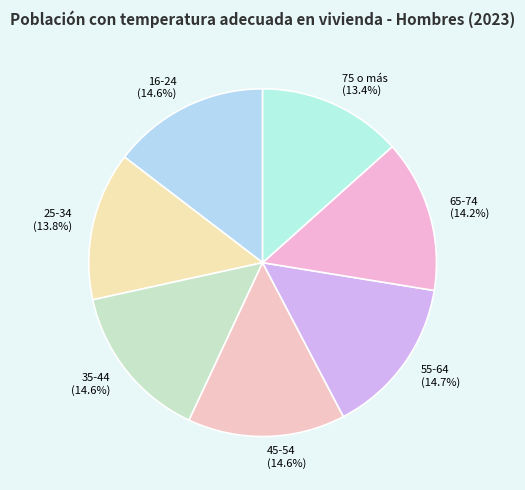

Count the number of slices in the pie.

7